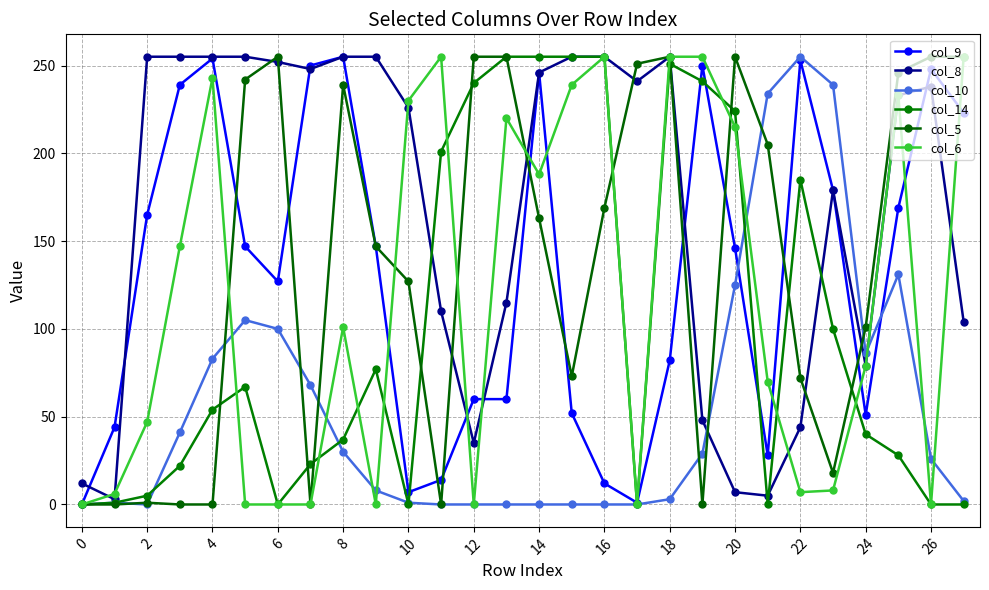

What is the sum of all col_9 values?

3709